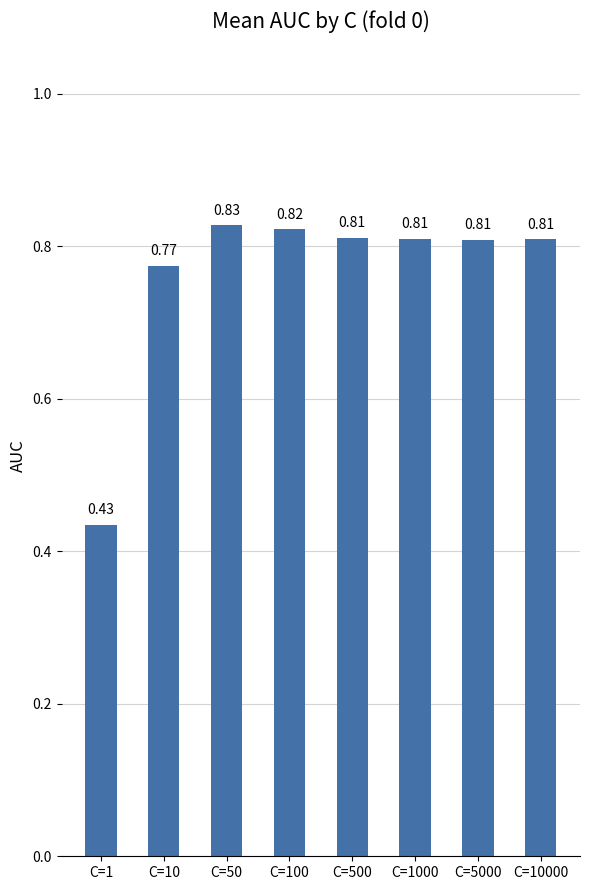

What is the sum of all values?

6.1